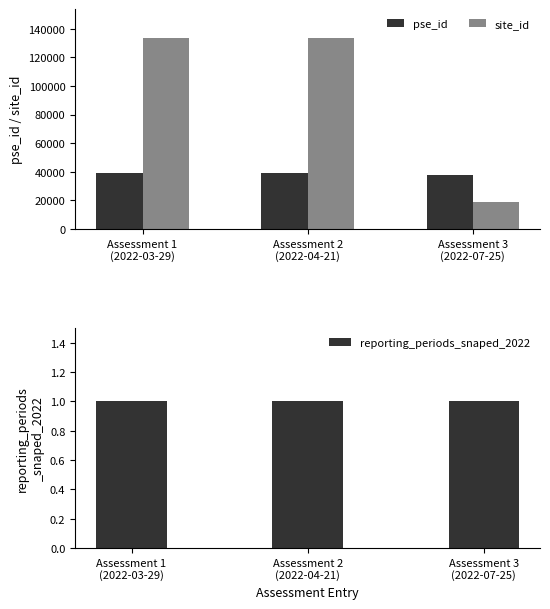

Is it true that reporting_periods_snaped_2022 equals 1 at Assessment 2
(2022-04-21)?

True